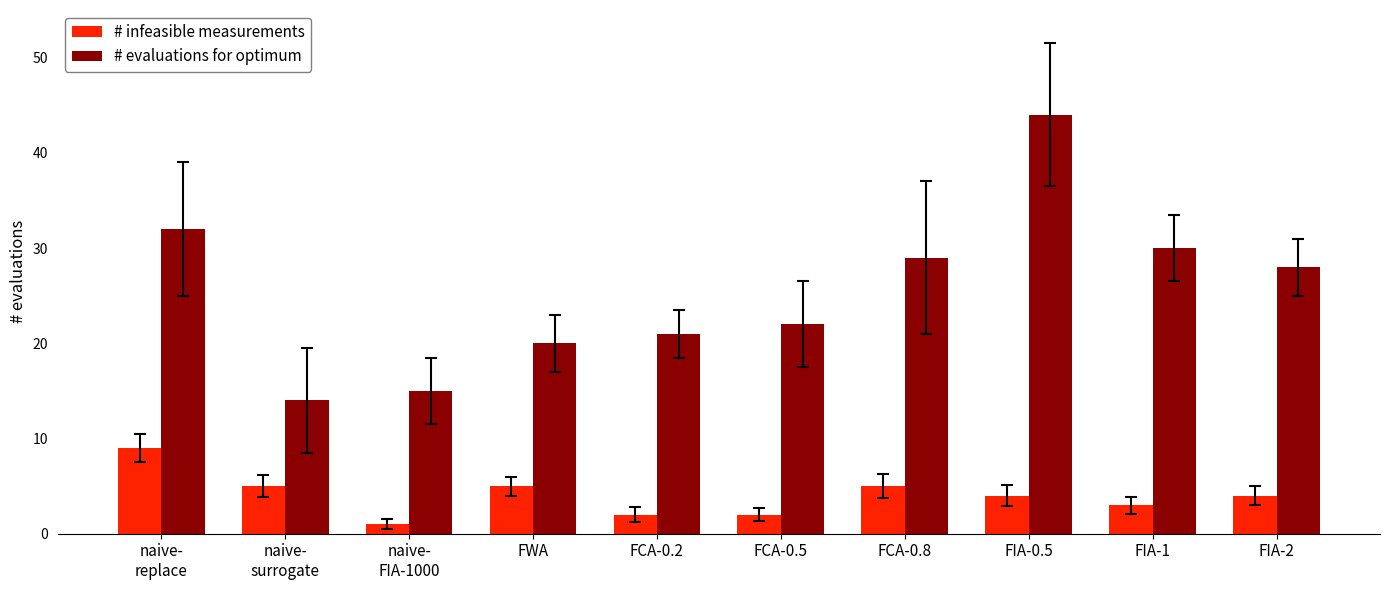

How many bars are there in each group?

2